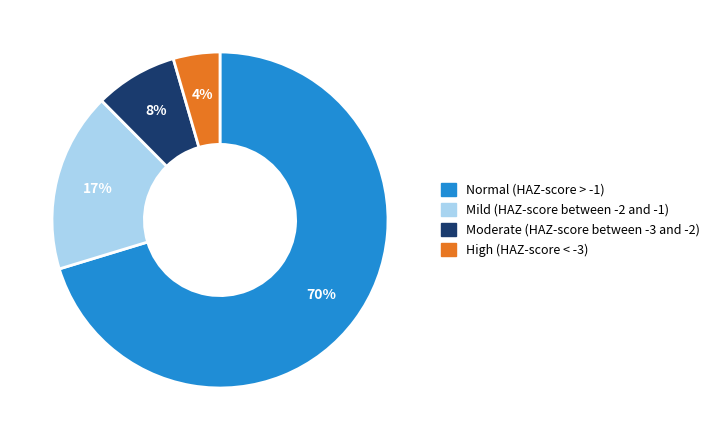

Rank the categories by value from lowest to highest.

High (HAZ-score < -3), Moderate (HAZ-score between -3 and -2), Mild (HAZ-score between -2 and -1), Normal (HAZ-score > -1)